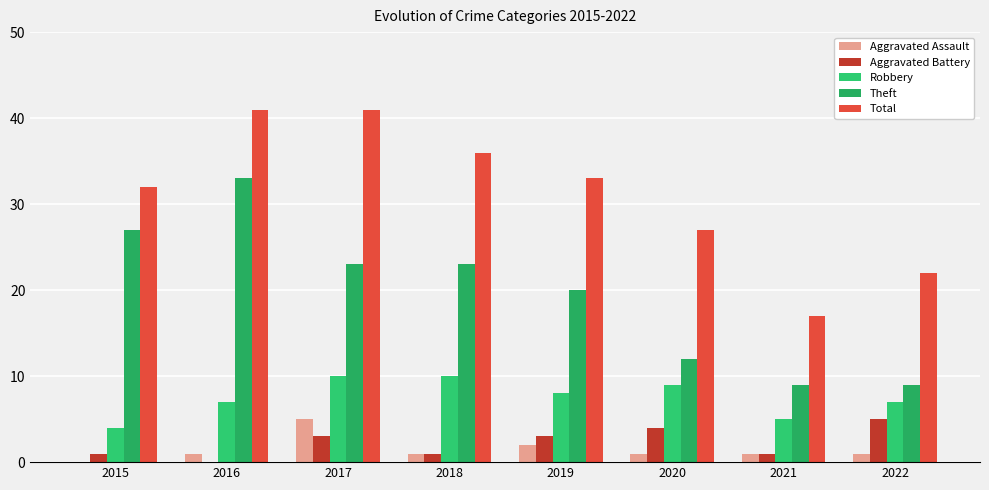

How many distinct data groups are displayed?

5